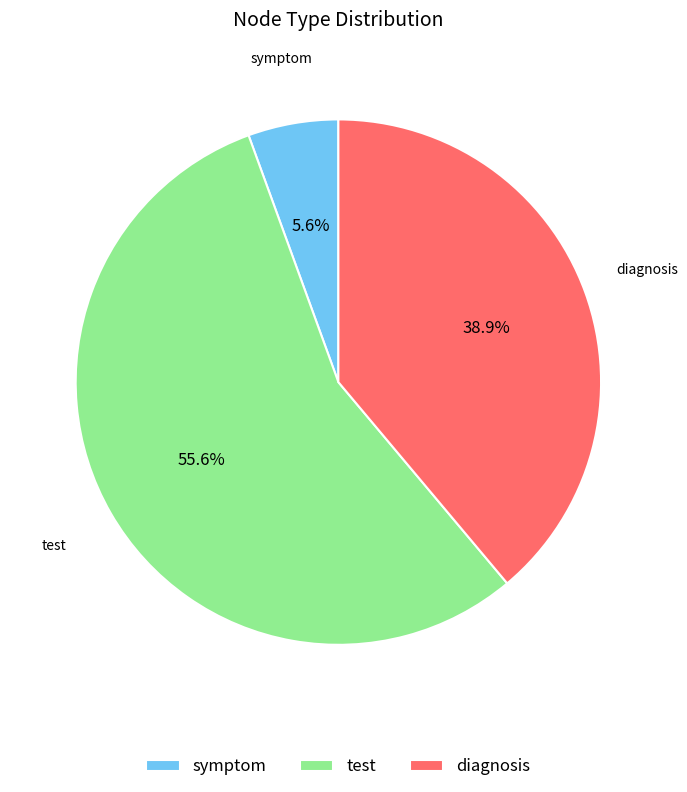

To the nearest percent, what is the combined percentage of test and symptom?

61%